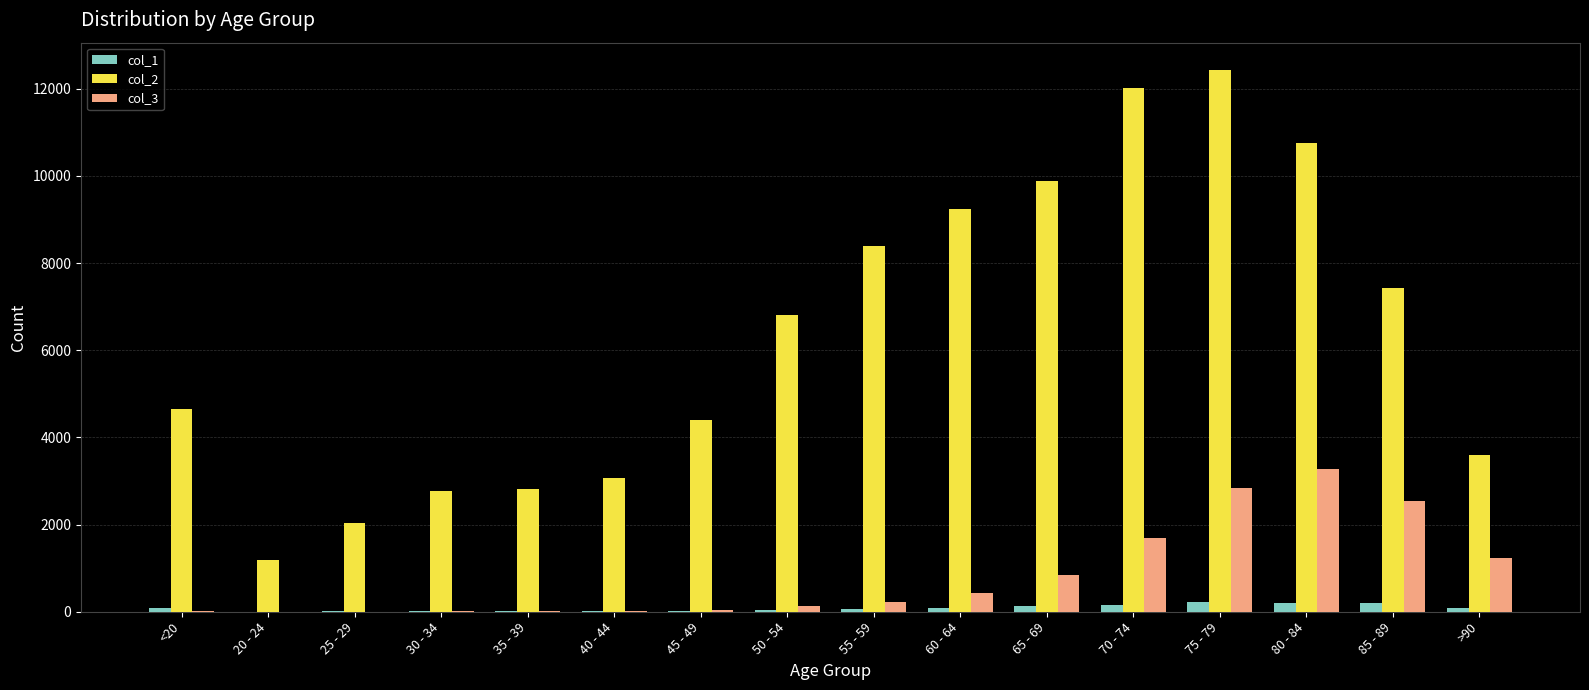

Which series changed the most between 20 - 24 and 50 - 54?

col_2